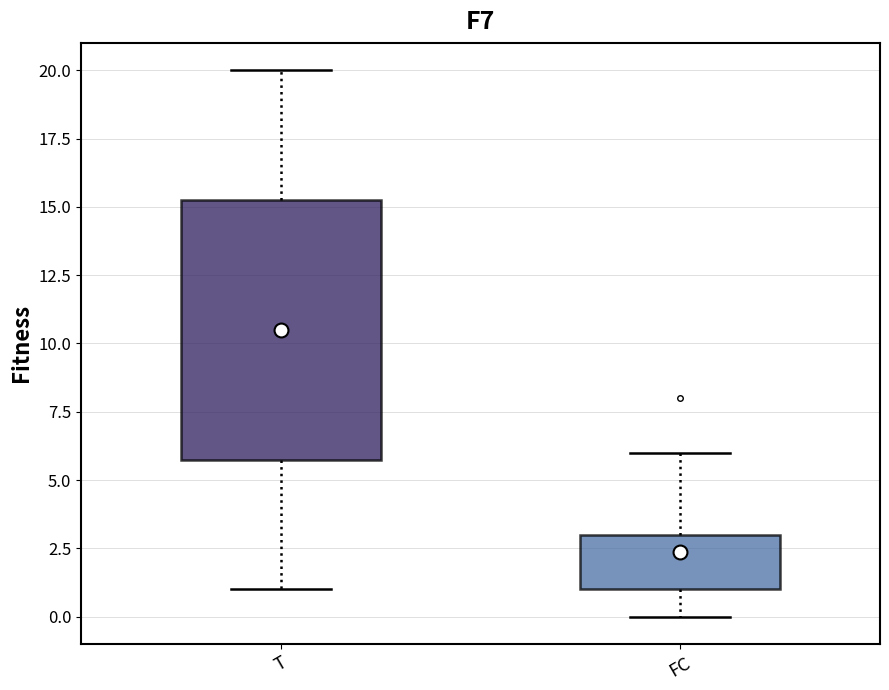

Which box is the tallest, from its lower edge to its upper edge?

T